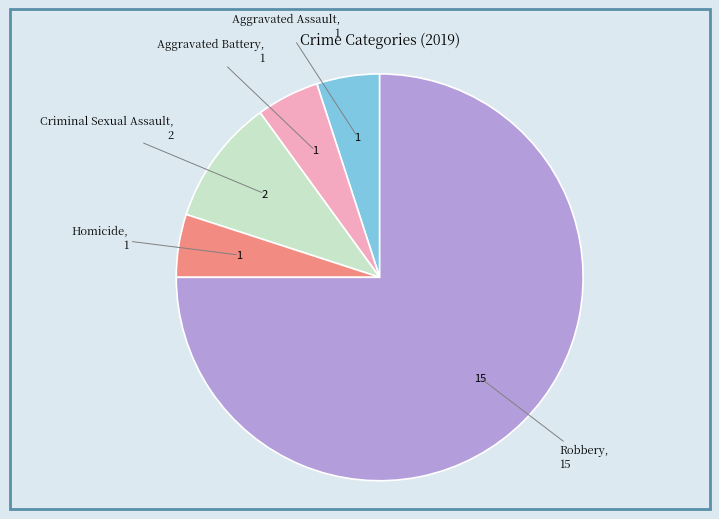

Does any single category account for the majority?

Yes